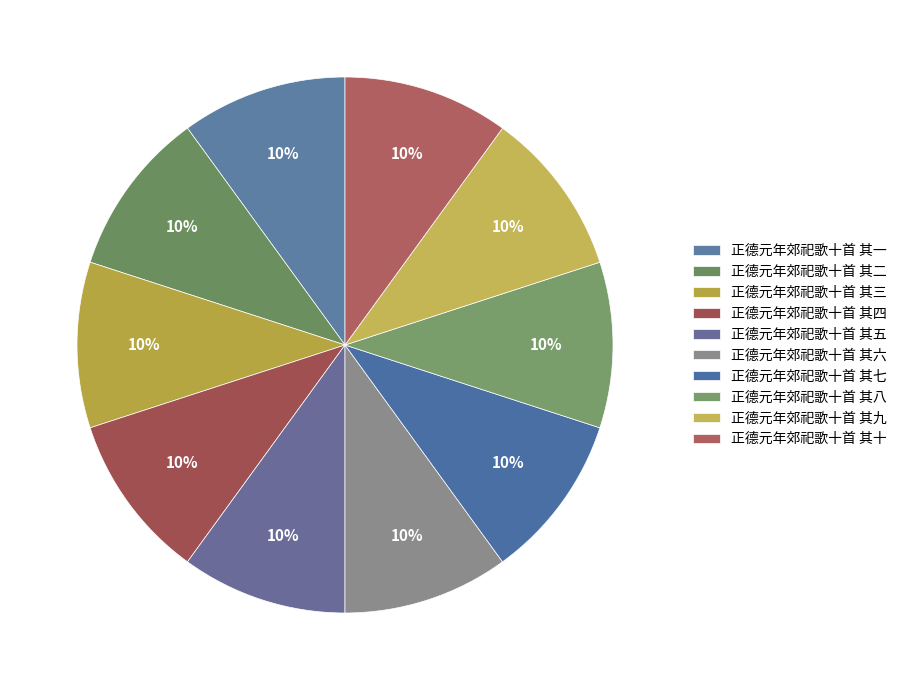

How many slices are in this pie chart?

10